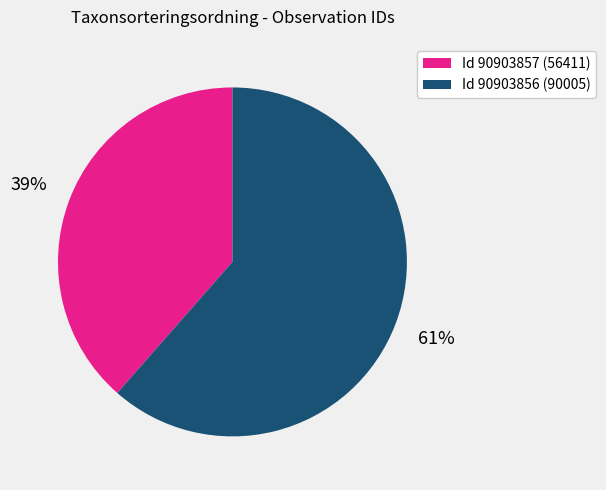

To the nearest percent, what is the average slice percentage?

50%